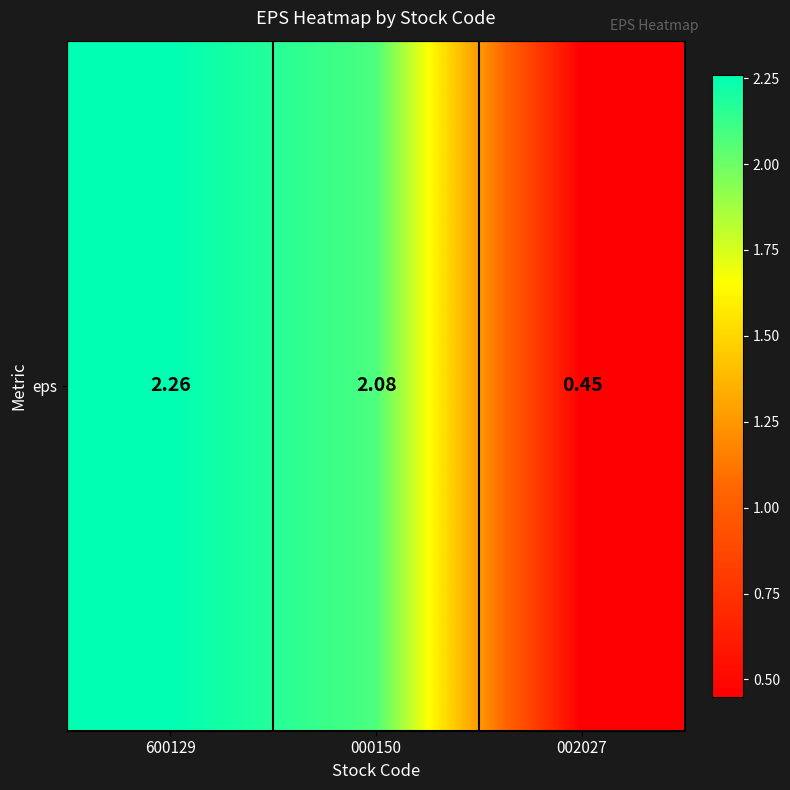

What is the minimum value shown in the chart?

0.5